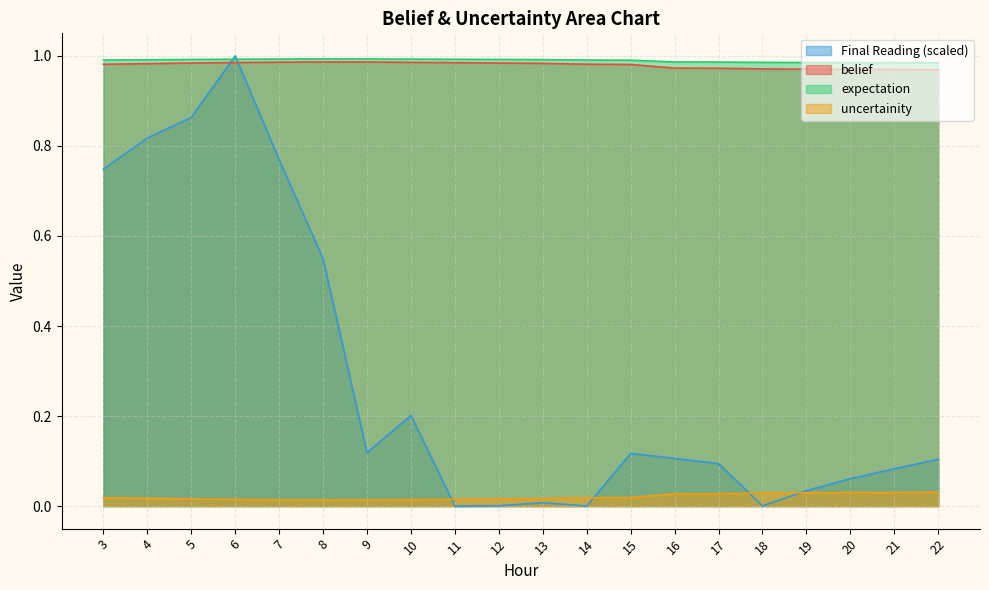

Where do uncertainity and Final Reading first cross each other?

10 and 11